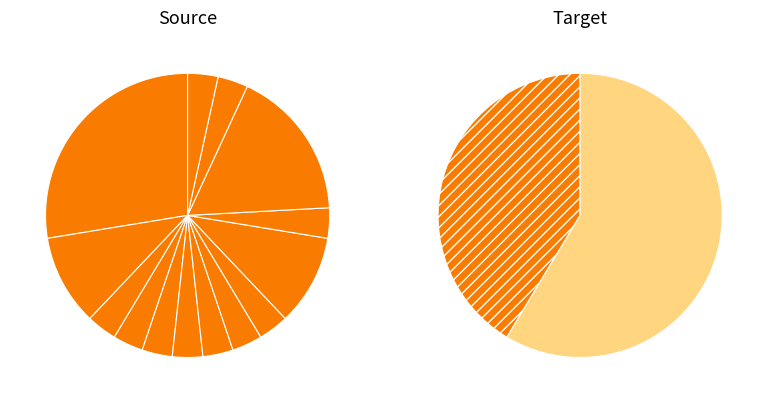

Approximately how many times larger is the value at 吉林省 compared to 中华人民共和国高等教育?

8.0